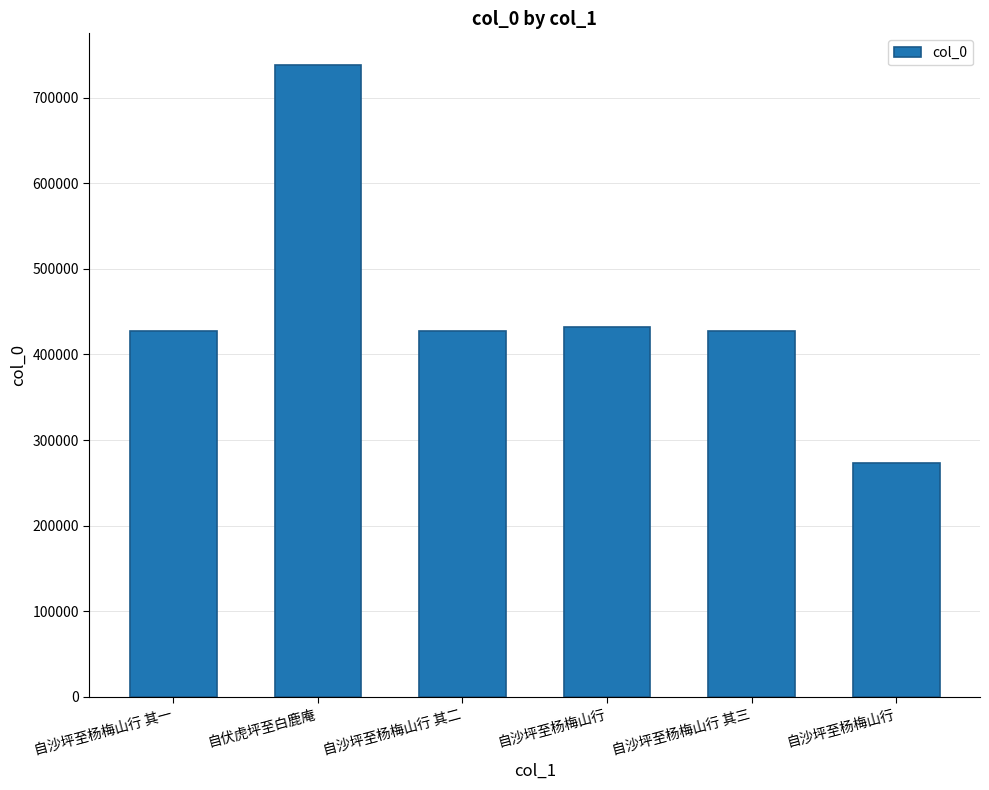

What is the difference between the values at 自沙坪至杨梅山行 and 自沙坪至杨梅山行 其三?

5407